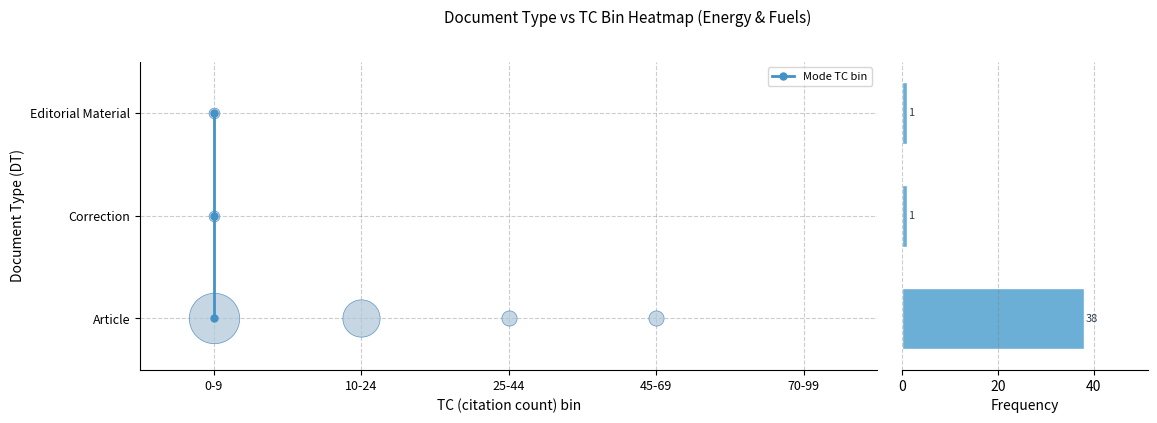

Is the value of Frequency at 0-9 greater than the value of Mode TC bin at 25-44?

Yes